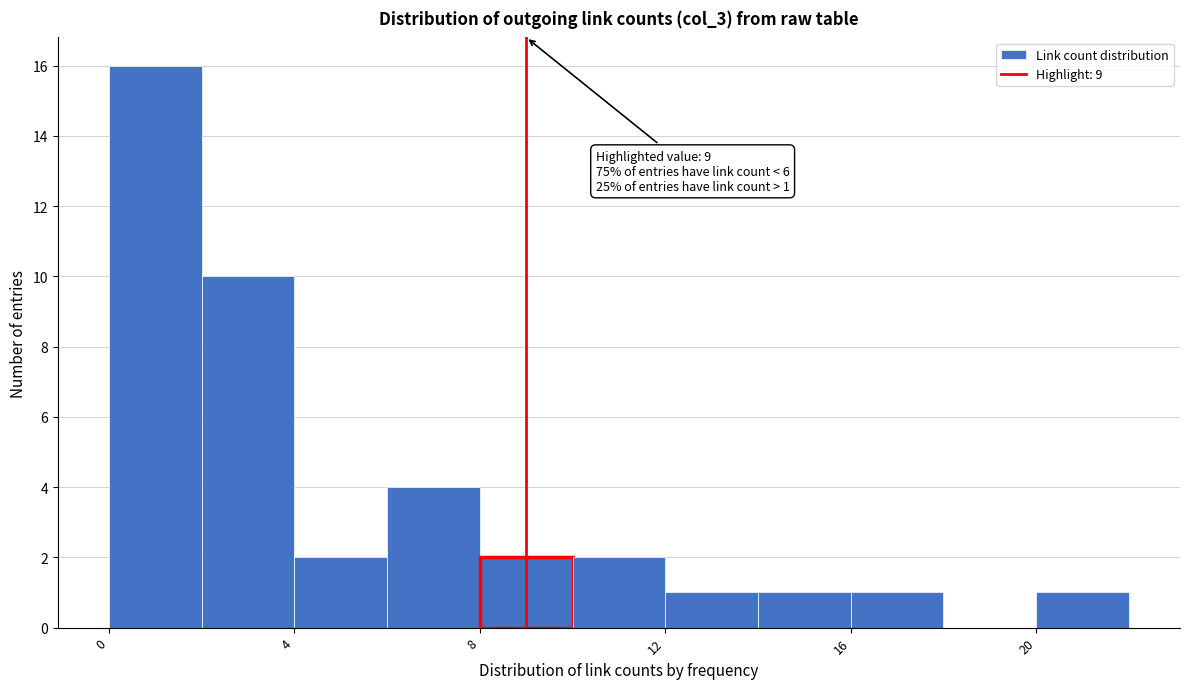

Which range on the x-axis has the tallest bar?

0 to 2